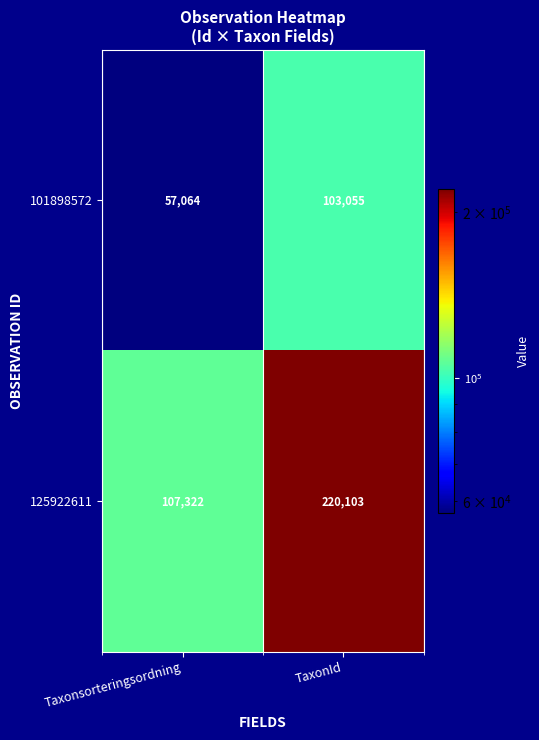

What is the minimum value shown in the chart?

57064